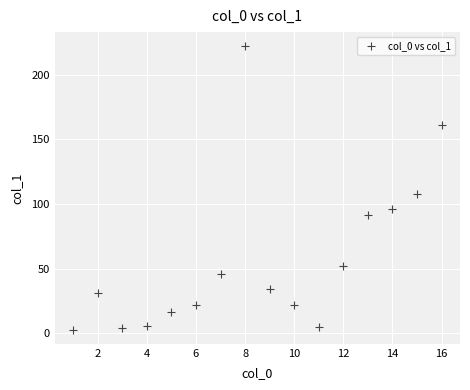

What is the range of X values (max minus min)?

15.0